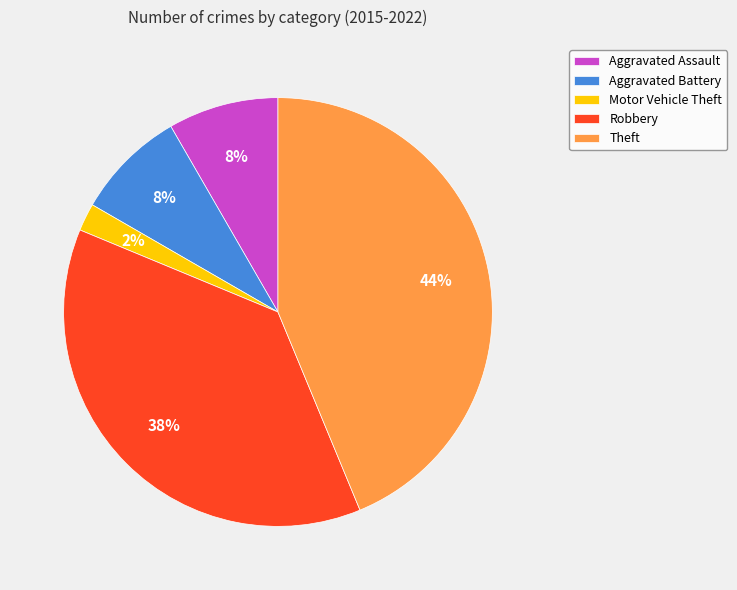

Count the number of slices in the pie.

5